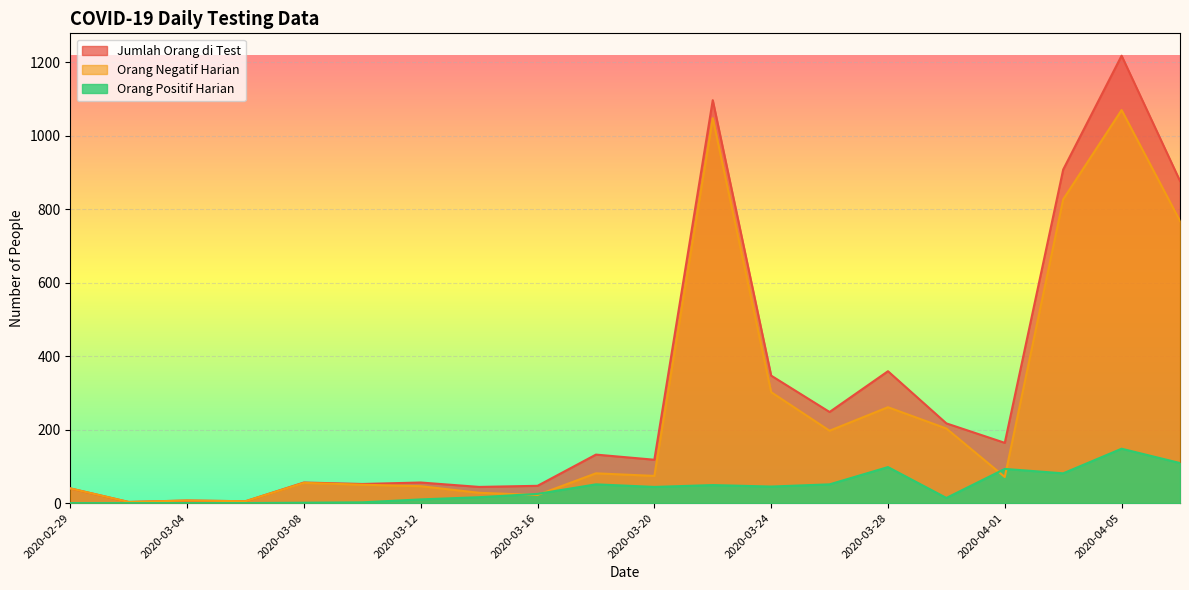

Reading left to right, extract all data points from this chart.

Jumlah Orang di Test: 40	3	7	5	56	52	56	44	47	132	118	1097	347	248	359	217	164	908	1218	877
Orang Negatif Harian: 40	3	7	5	55	50	46	28	22	81	74	1048	302	197	261	203	71	827	1070	768
Orang Positif Harian: 0	0	0	0	1	2	10	16	25	51	44	49	45	51	98	14	93	81	148	109